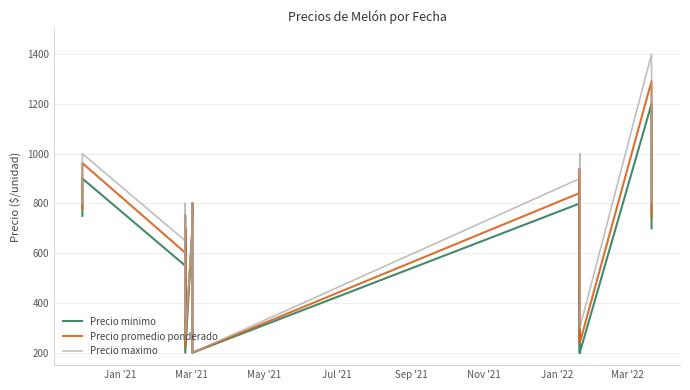

Is it true that Precio minimo equals 1757 at 37?

False